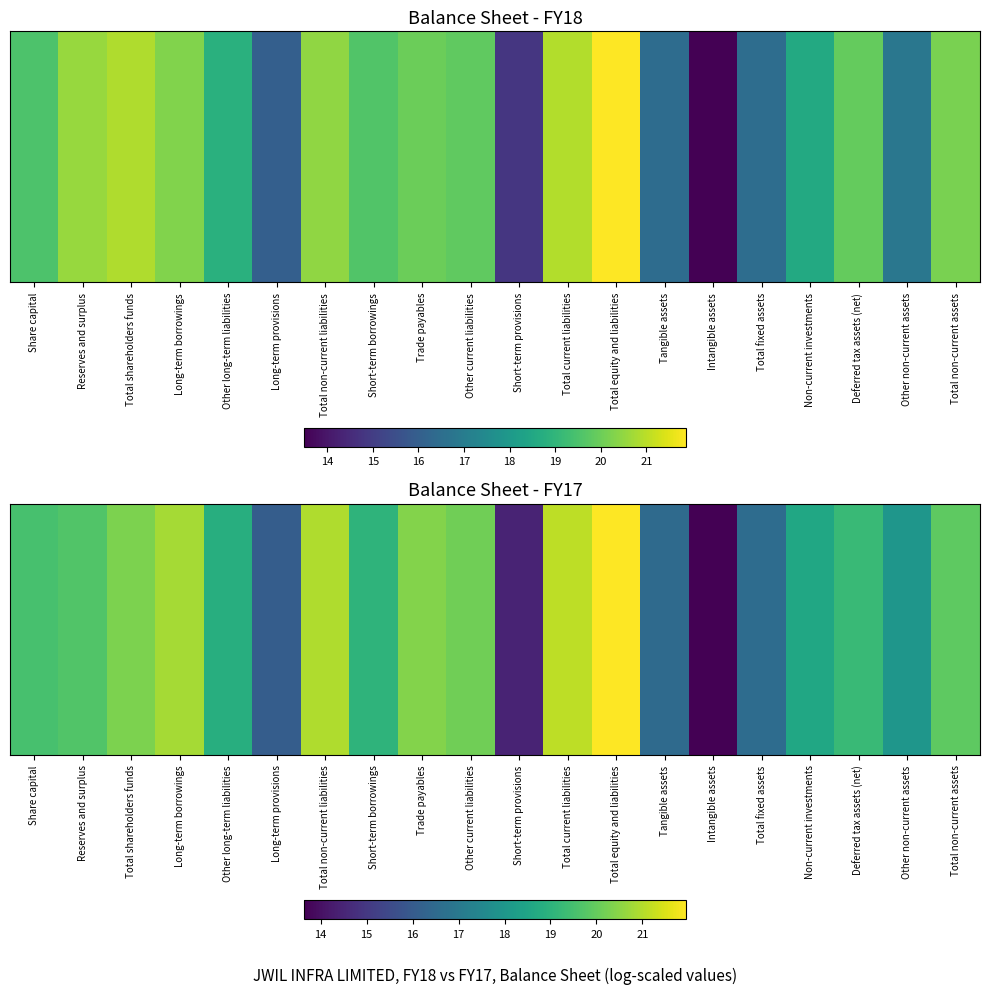

Reading left to right, what are all the values shown in this chart?

Share capital=19.5	Reserves and surplus=19.7	Total shareholders funds=20.3	Long-term borrowings=20.8	Other long-term liabilities=18.9	Long-term provisions=16.1	Total non-current liabilities=21.0	Short-term borrowings=19.1	Trade payables=20.4	Other current liabilities=20.2	Short-term provisions=14.5	Total current liabilities=21.1	Total equity and liabilities=22.0	Tangible assets=16.5	Intangible assets=13.6	Total fixed assets=16.6	Non-current investments=18.6	Deferred tax assets (net)=19.3	Other non-current assets=18.0	Total non-current assets=19.9